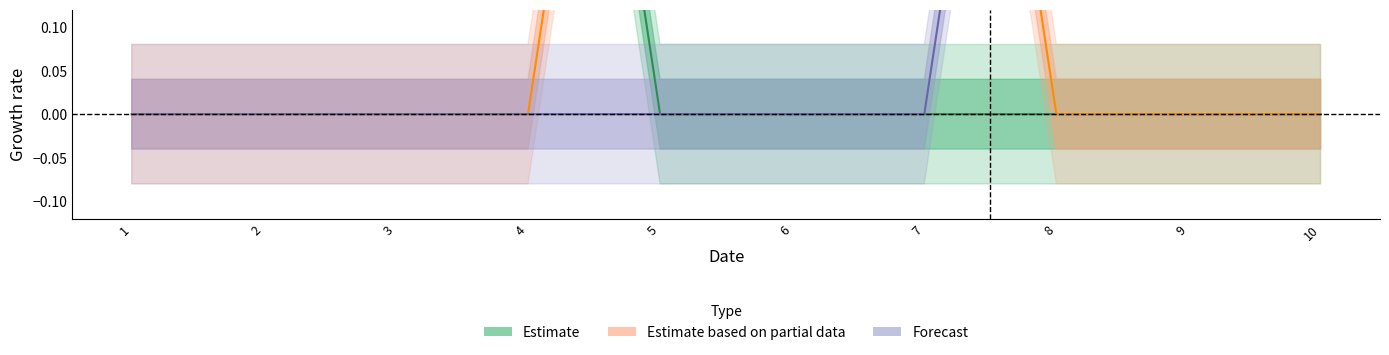

What is the difference between the second highest and second lowest values in the Estimate series?

1